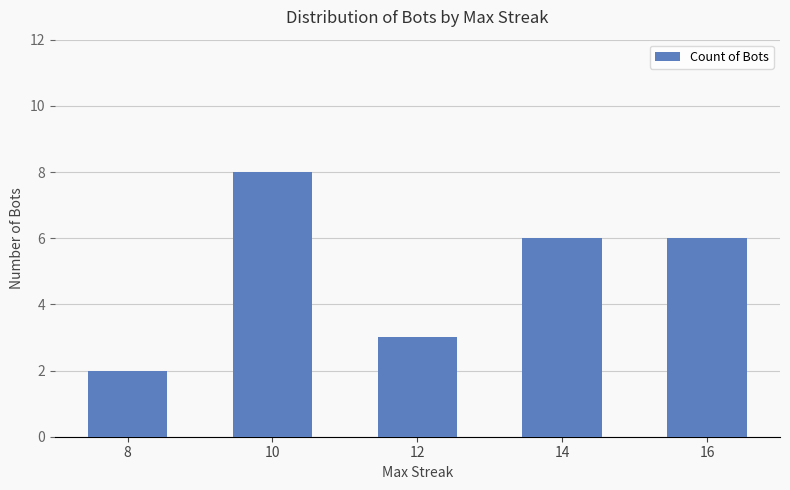

What is the ratio of the value at 12 to the value at 14?

0.5